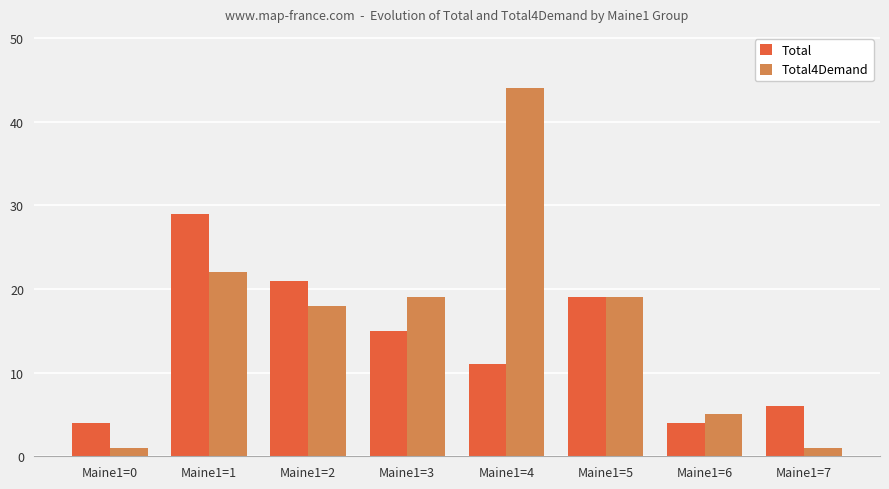

How many groups of bars are there?

8